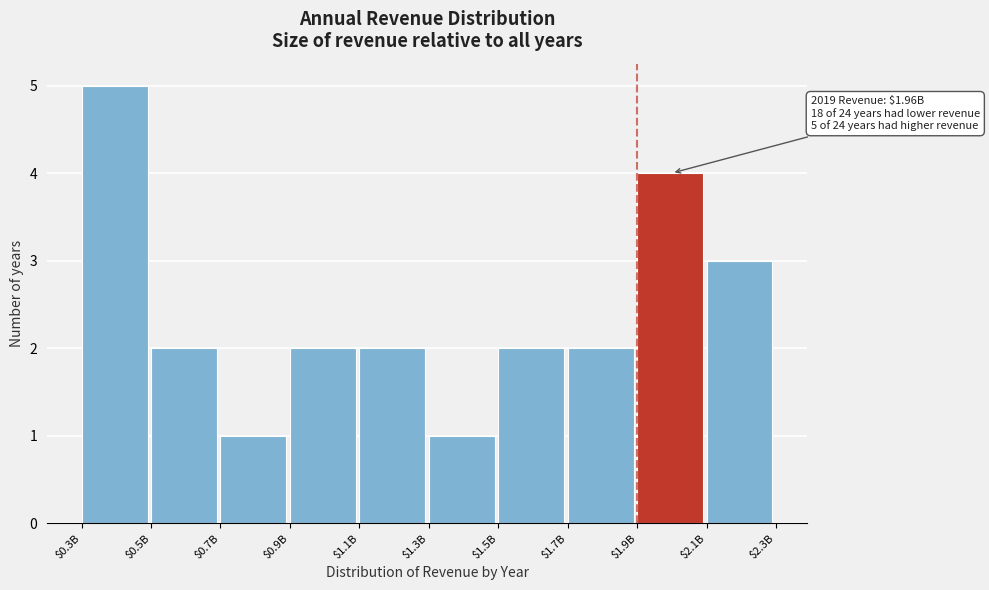

Reading left to right, transcribe all the data shown in this chart.

5	2	1	2	2	1	2	2	4	3